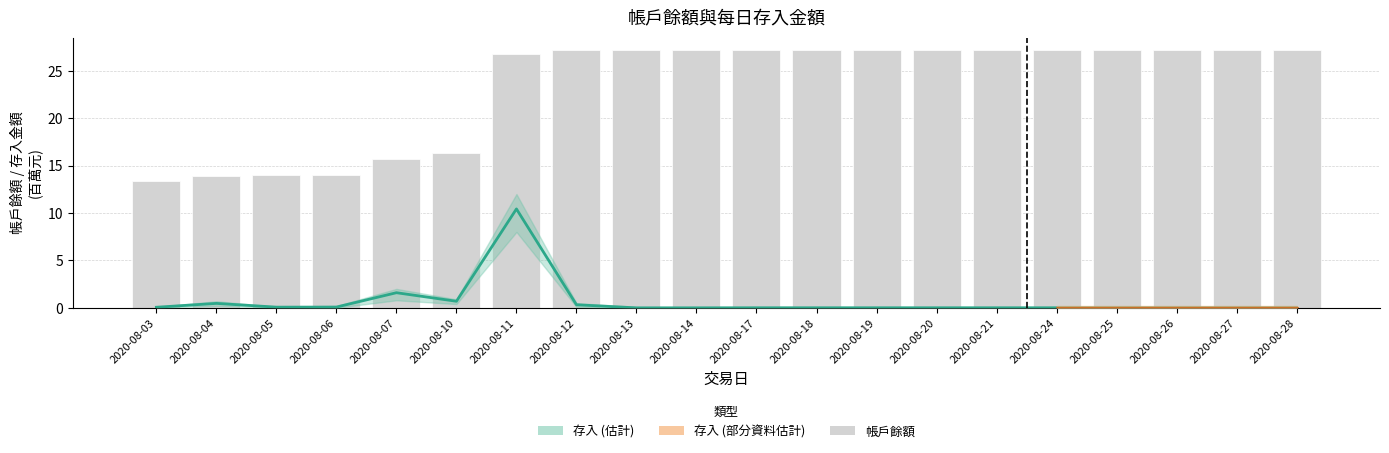

Reading left to right, list all the values displayed in this chart.

存入: 0.1	0.5	0.1	0.1	1.6	0.7	10.4	0.3	0.0	0.0	0.0	0.0	0.0	0.0	0.0	0.0	0.0	0.0	0.0	0.0
帳戶餘額: 13.4	13.9	14.0	14.1	15.7	16.4	26.8	27.1	27.1	27.1	27.1	27.1	27.1	27.1	27.1	27.1	27.1	27.1	27.1	27.1